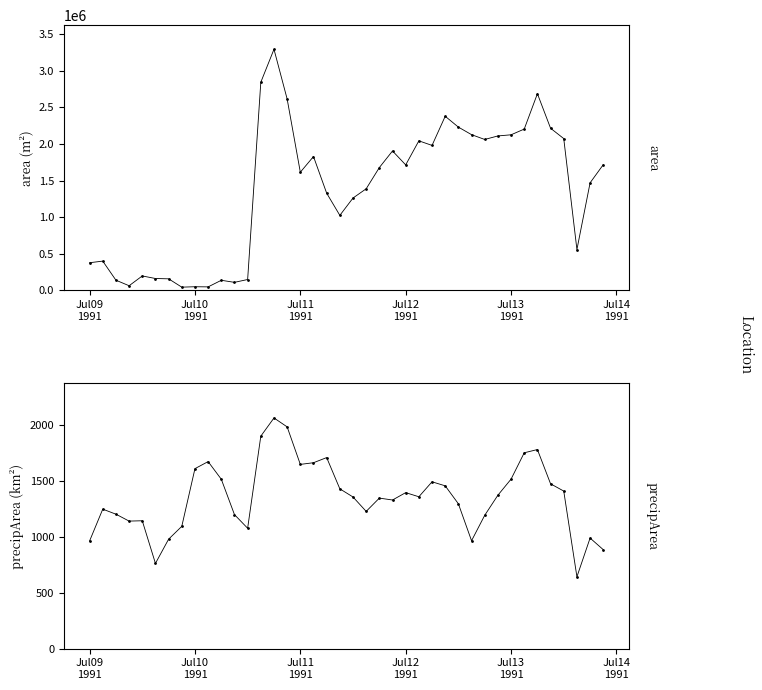

Is the value of area at 34 greater than the value of precipArea at 17?

Yes